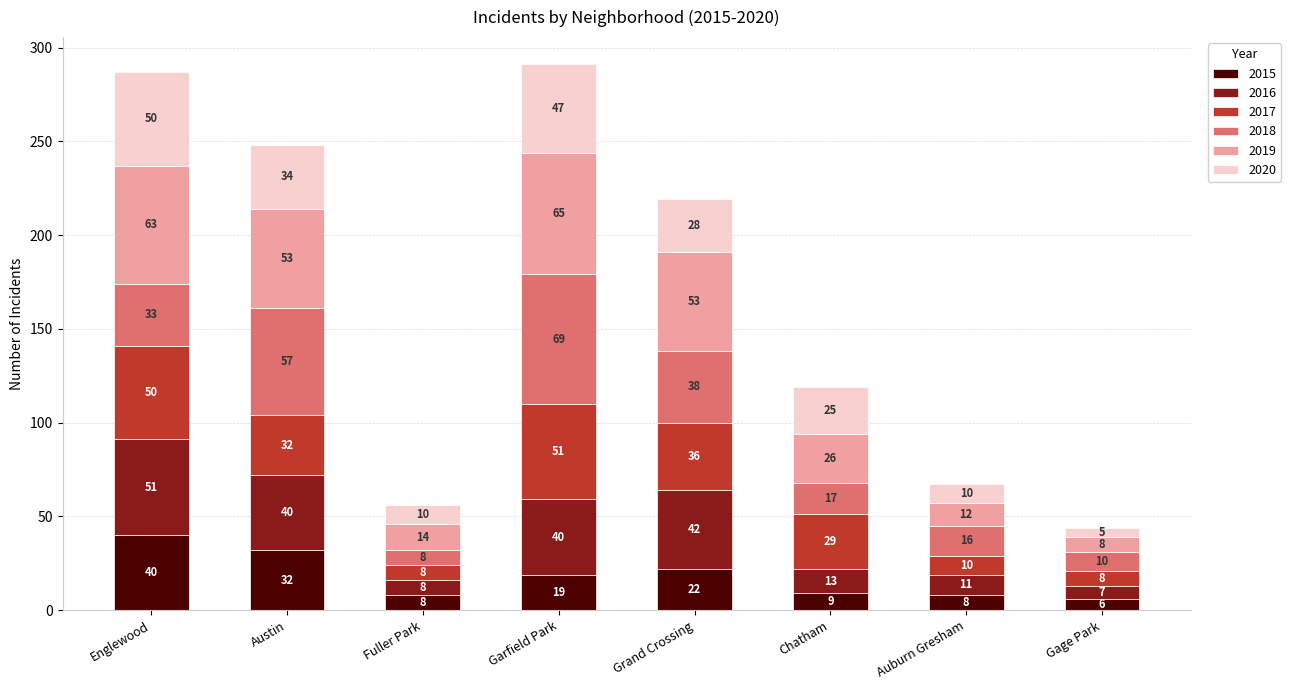

Are the bars grouped side by side (vs. stacked)?

No